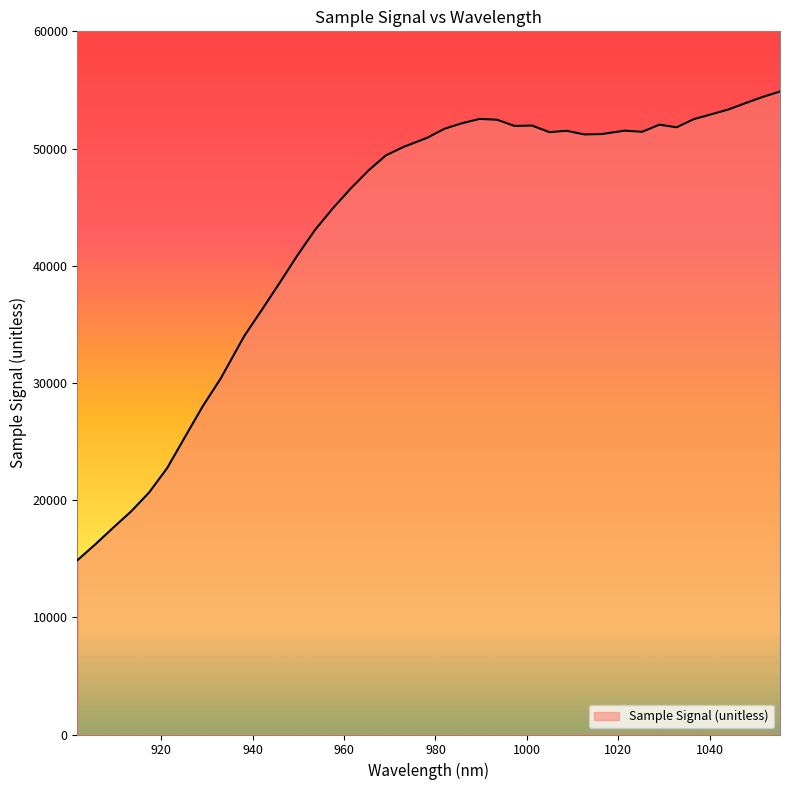

What is the minimum value shown in the chart?

14879